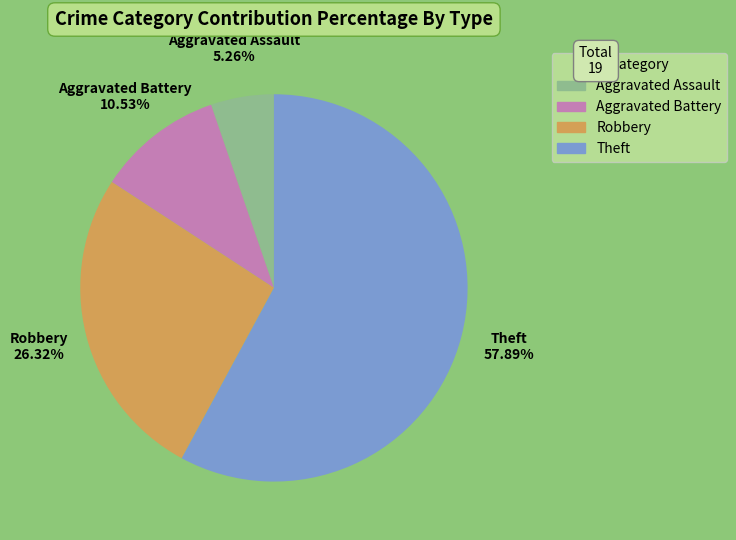

What percentage is the Aggravated Assault slice, to the nearest percent?

5%